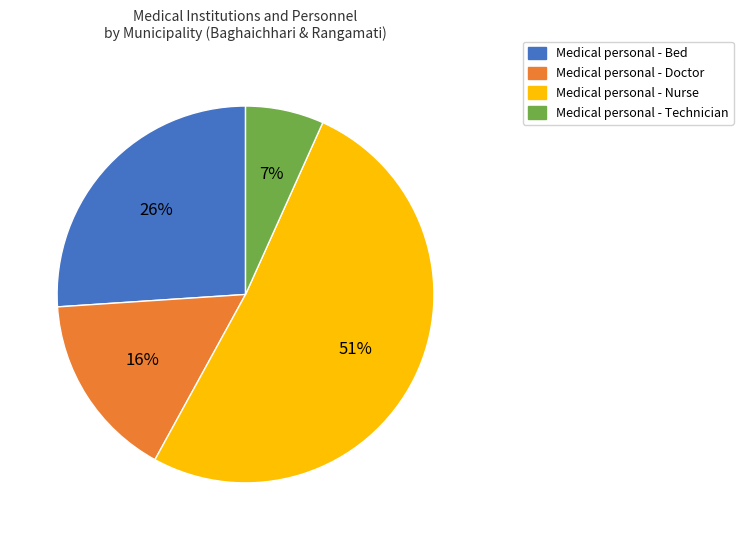

To the nearest percent, what is the difference between the Medical personal - Technician and Medical personal - Doctor slice percentages?

9%